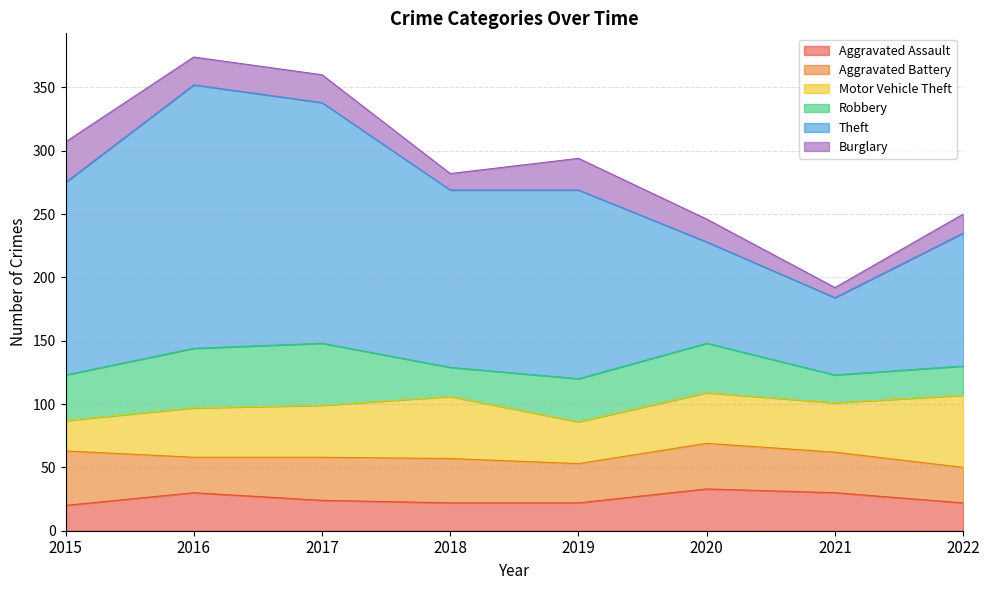

How many values in the Burglary series are below 22?

4